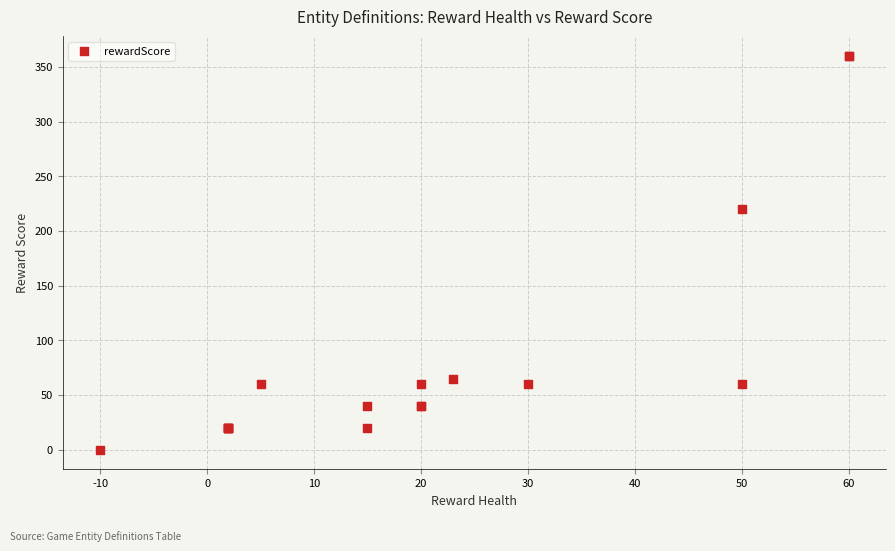

What Y value in the scatter plot is closest to 180?

220